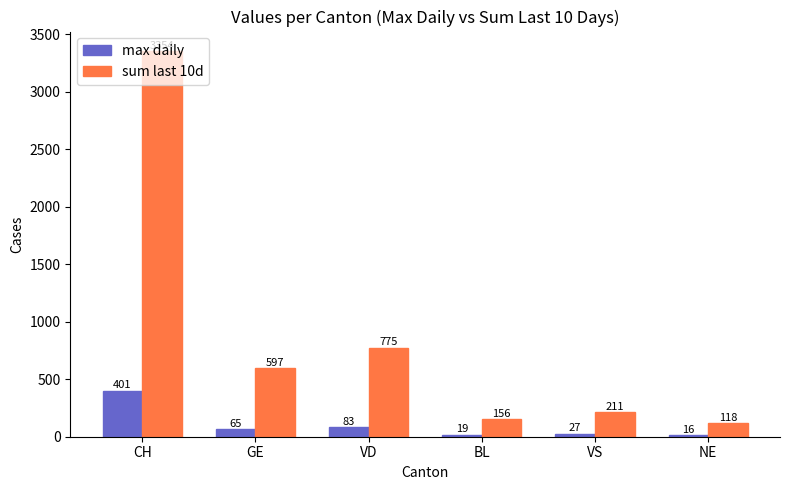

At which category is the sum across all series the highest?

CH